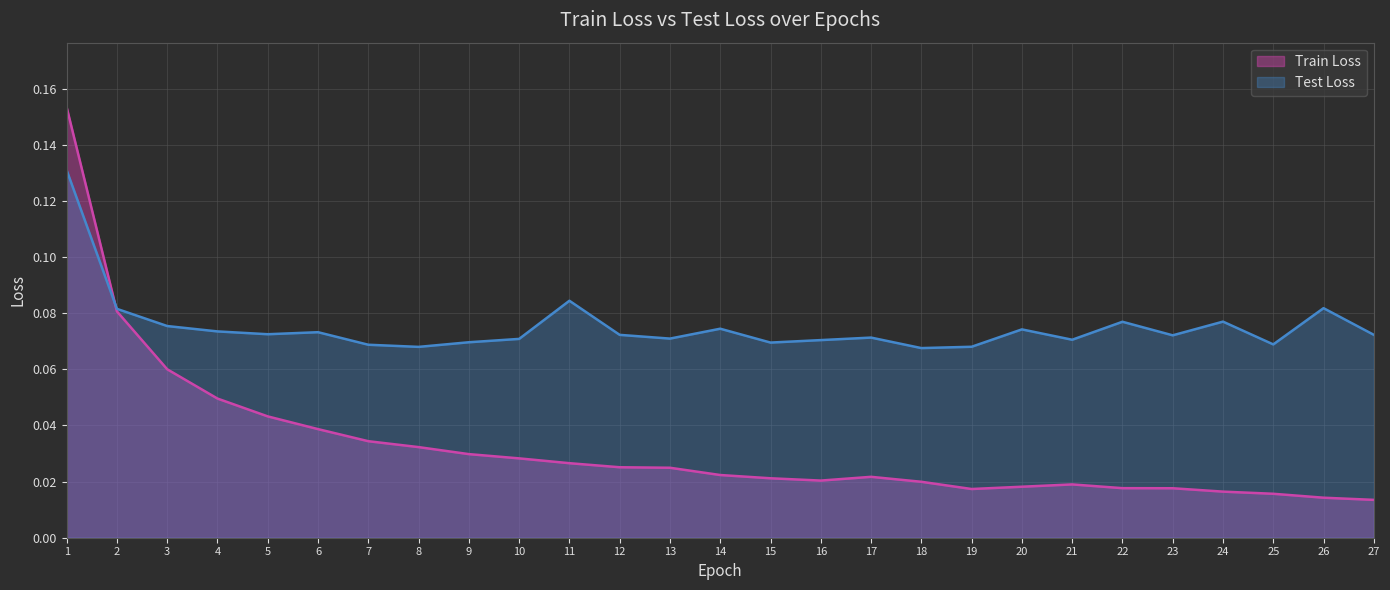

The value of Test Loss at 10 is 0.1. True or false?

True